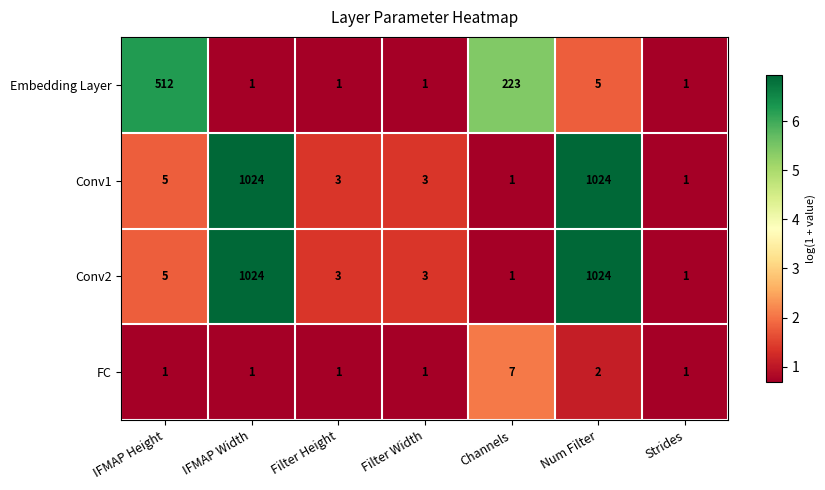

Reading left to right, list all the values displayed in this chart.

Embedding Layer: IFMAP Height=512	IFMAP Width=1	Filter Height=1	Filter Width=1	Channels=223	Num Filter=5	Strides=1
Conv1: IFMAP Height=5	IFMAP Width=1024	Filter Height=3	Filter Width=3	Channels=1	Num Filter=1024	Strides=1
Conv2: IFMAP Height=5	IFMAP Width=1024	Filter Height=3	Filter Width=3	Channels=1	Num Filter=1024	Strides=1
FC: IFMAP Height=1	IFMAP Width=1	Filter Height=1	Filter Width=1	Channels=7	Num Filter=2	Strides=1